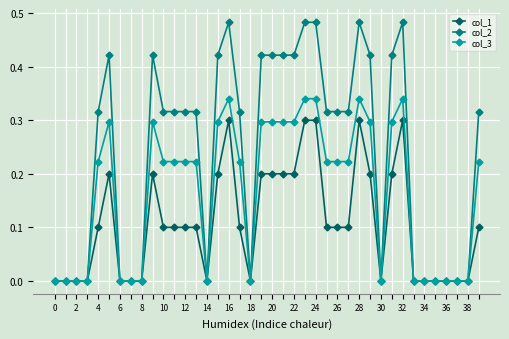

Which series has the largest total across all categories?

col_2